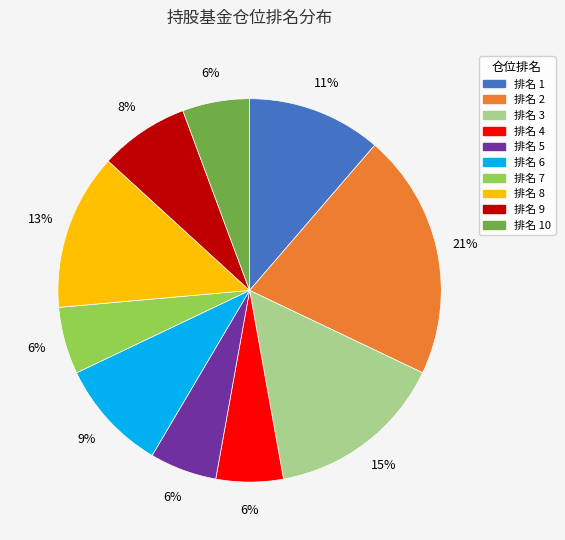

Is there any slice that represents more than half of the pie?

No